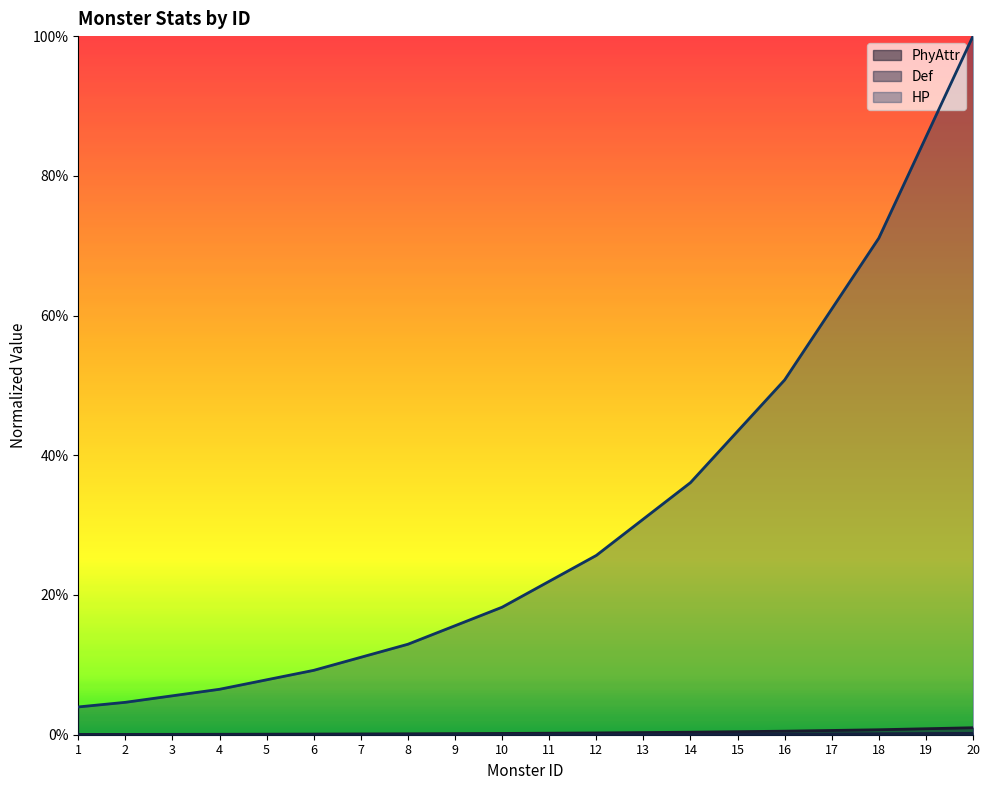

Rank the categories by PhyAttr value from highest to lowest.

20, 19, 18, 17, 16, 15, 14, 13, 12, 11, 10, 9, 8, 7, 6, 5, 4, 3, 2, 1